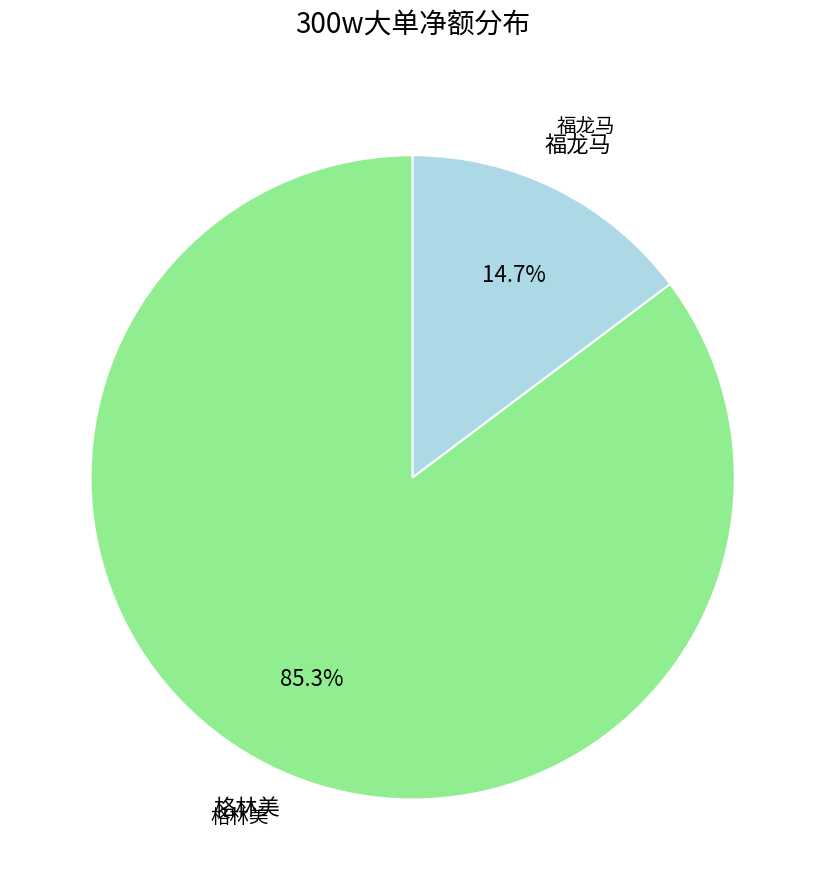

To the nearest percent, what is the difference between the largest and smallest slice percentages?

71%